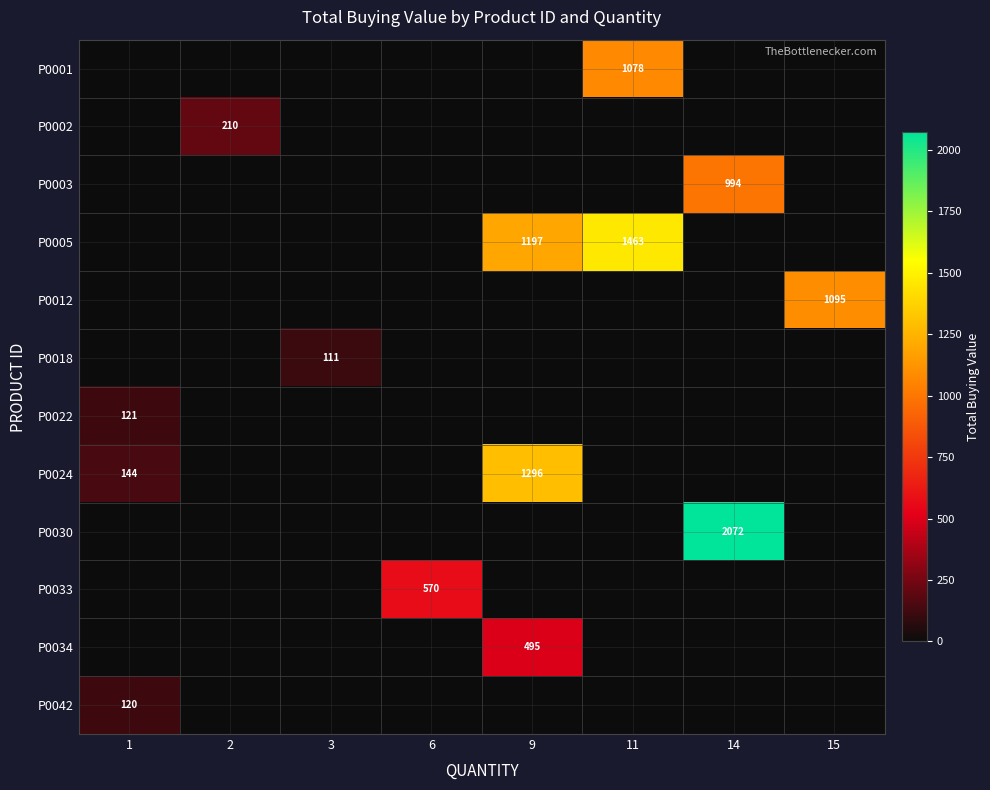

Is it true that P0018 equals 157 at 3?

False